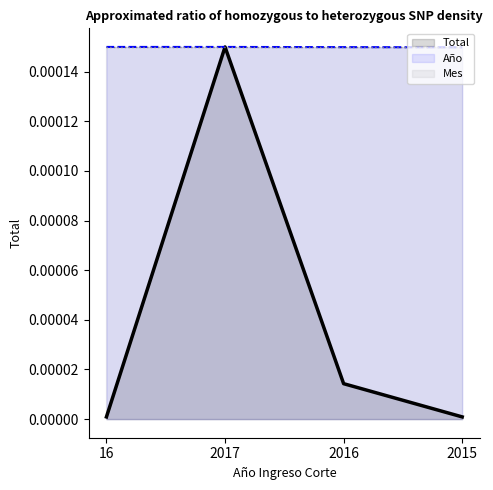

Between 16 and 2016, which series saw the biggest shift?

Total